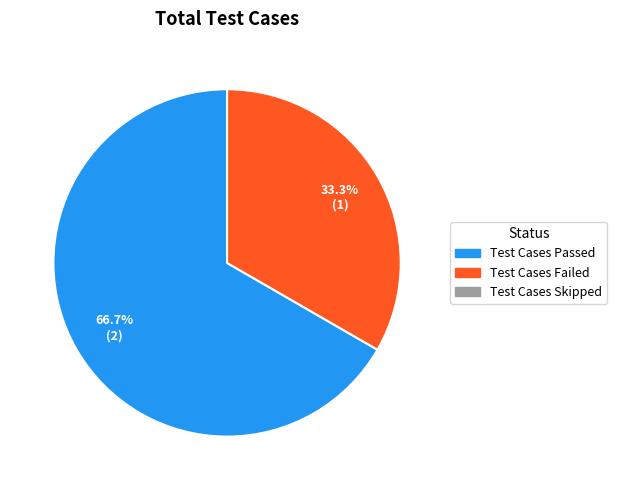

How many slices are in this pie chart?

2